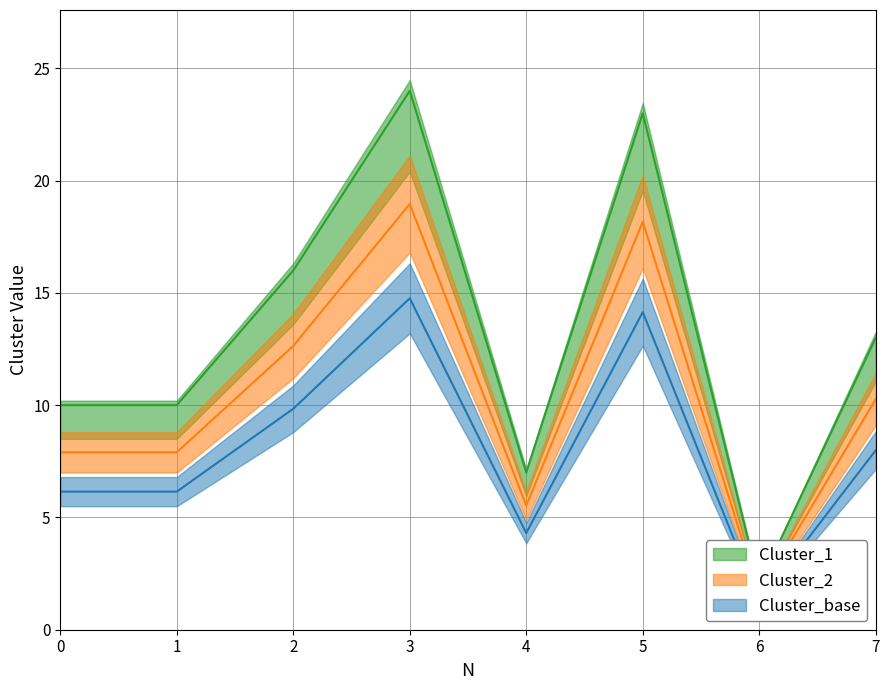

True or false: Cluster_1 and Cluster_2 intersect in this chart.

False